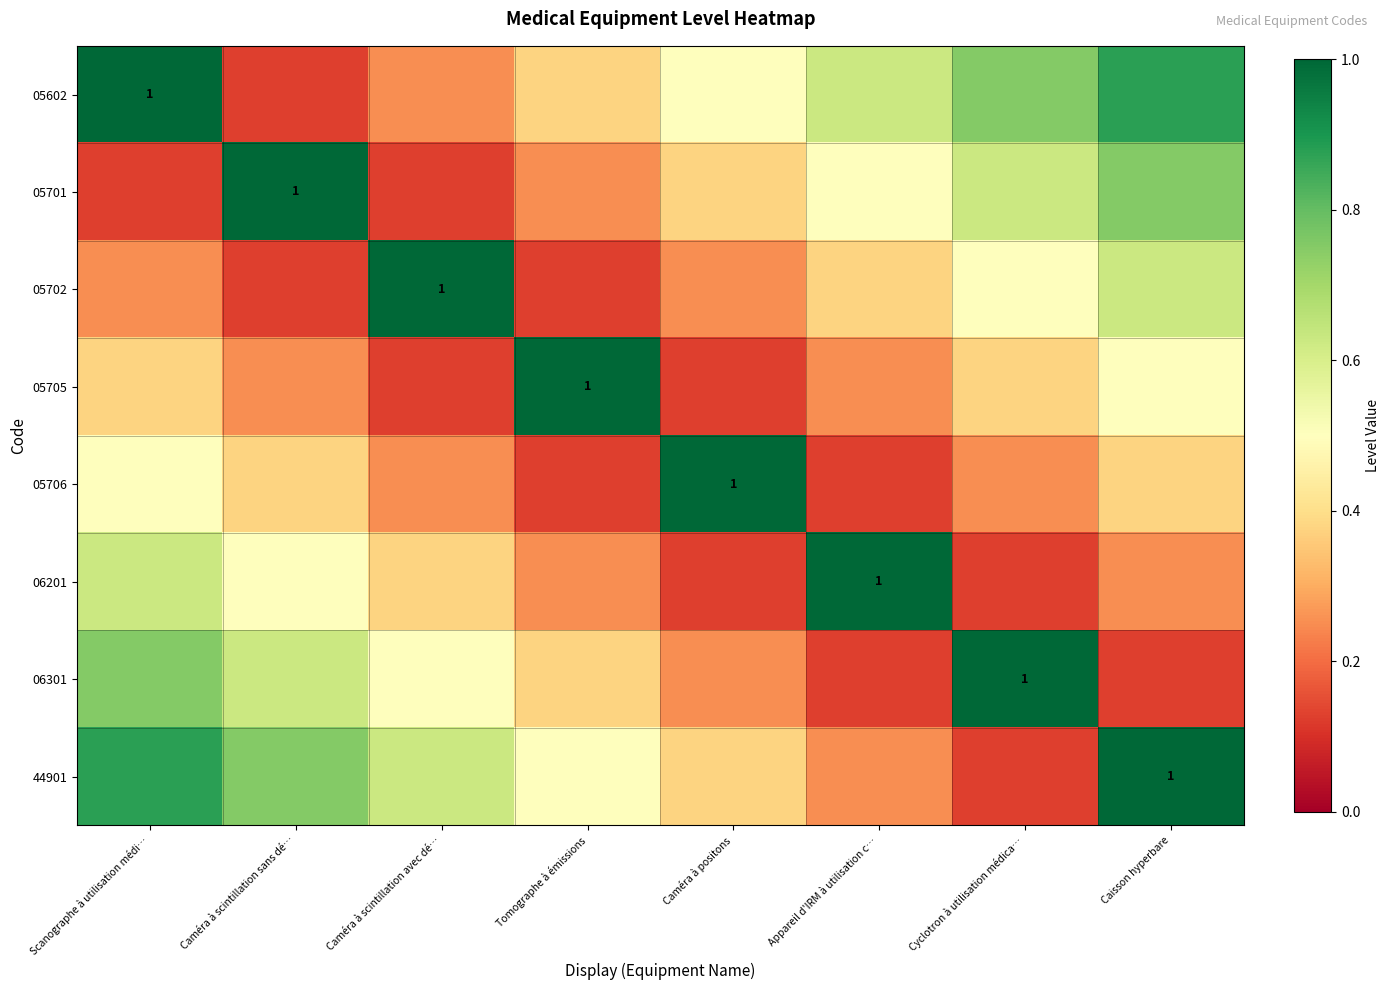

What is the difference between the second highest and second lowest values in the 44901 series?

0.6